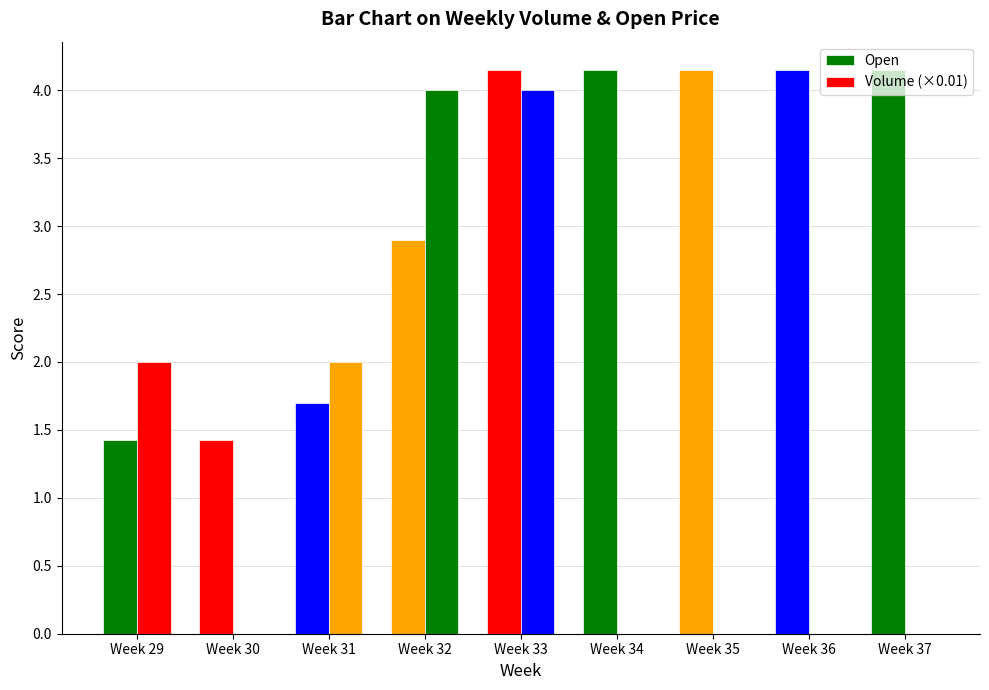

Reading left to right, list all the values displayed in this chart.

Open: 1.4	1.4	1.7	2.9	4.2	4.2	4.2	4.2	4.2
Volume (×0.01): 2.0	0.0	2.0	4.0	4.0	0.0	0.0	0.0	0.0